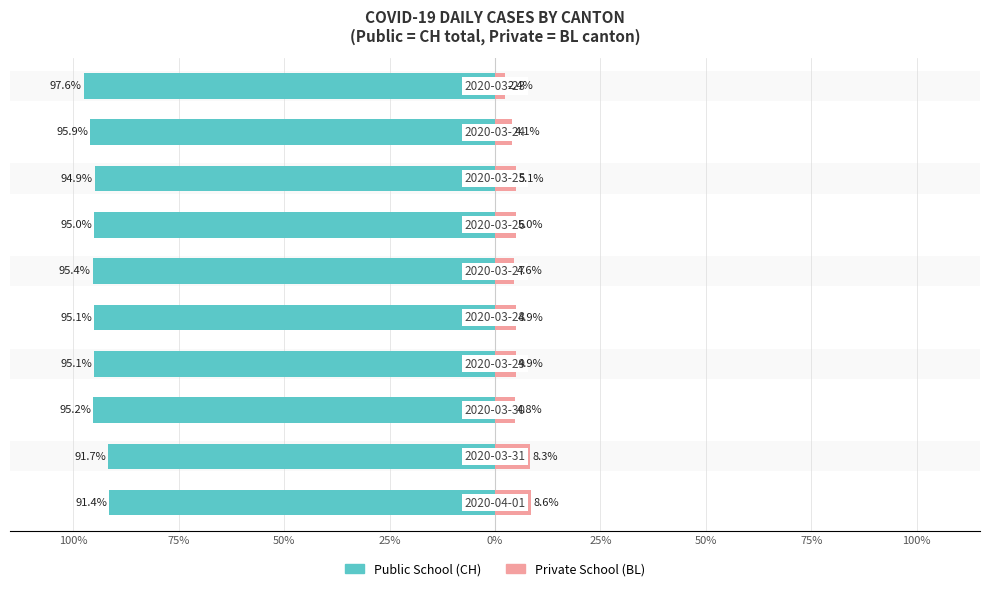

How many groups of bars are there?

10